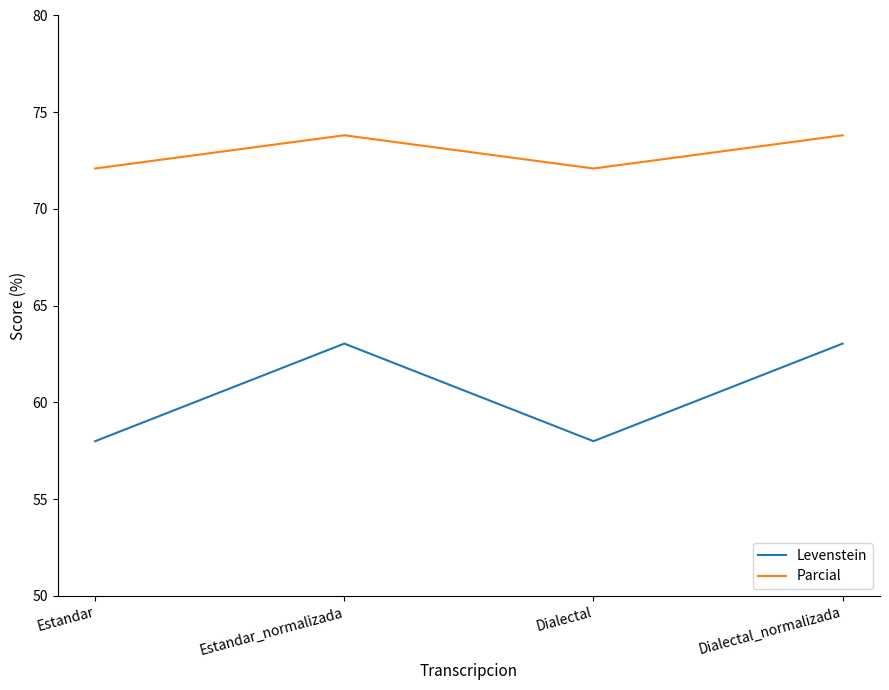

In Parcial, how many points are lower than both neighbors (excluding endpoints)?

1